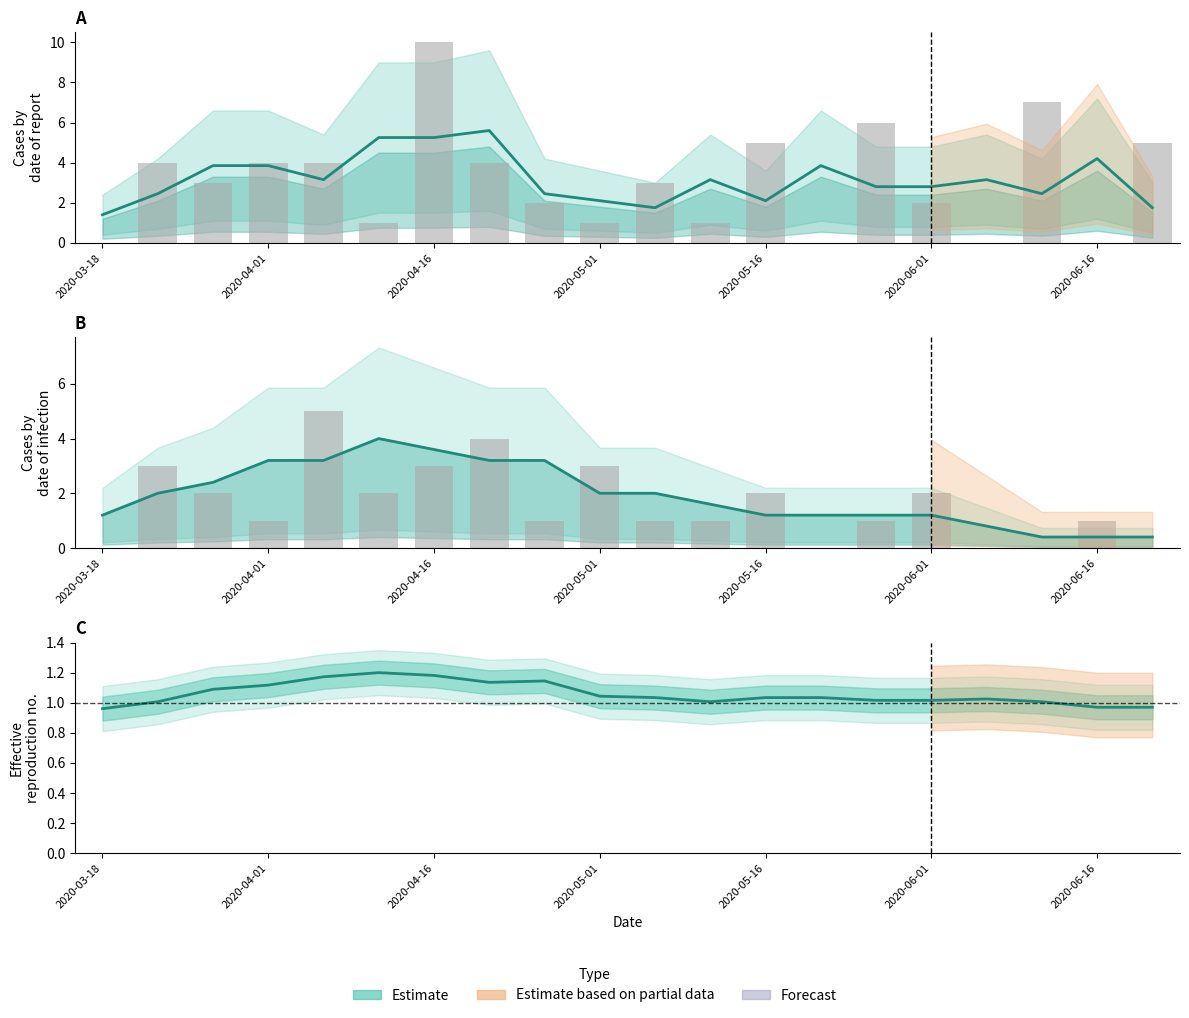

The chart shows a value of 0.8 at 2020-05-16. True or false?

False